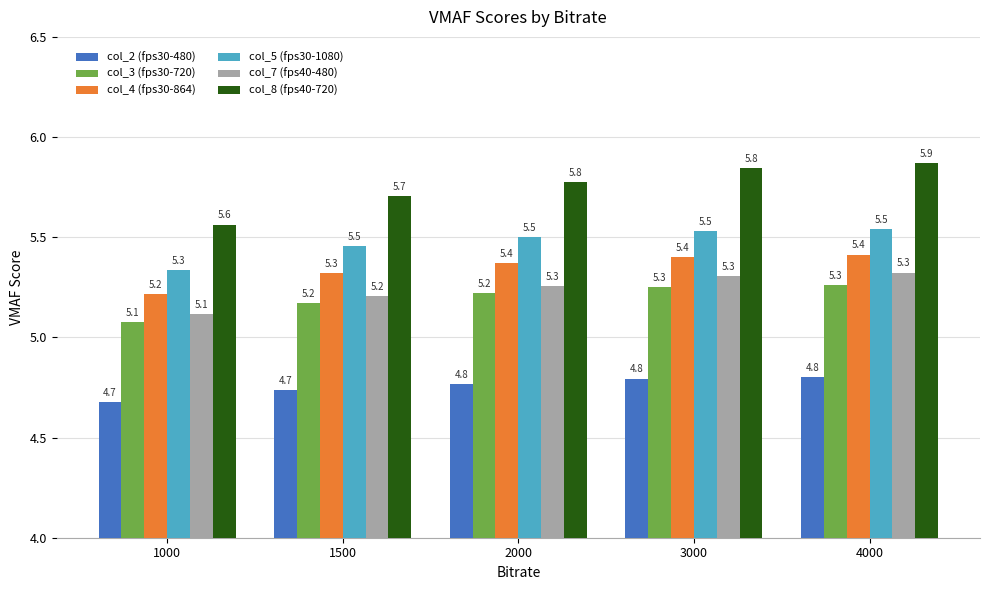

Reading left to right, list all the values displayed in this chart.

col_2 (fps30-480): 4.7	4.7	4.8	4.8	4.8
col_3 (fps30-720): 5.1	5.2	5.2	5.3	5.3
col_4 (fps30-864): 5.2	5.3	5.4	5.4	5.4
col_5 (fps30-1080): 5.3	5.5	5.5	5.5	5.5
col_7 (fps40-480): 5.1	5.2	5.3	5.3	5.3
col_8 (fps40-720): 5.6	5.7	5.8	5.8	5.9